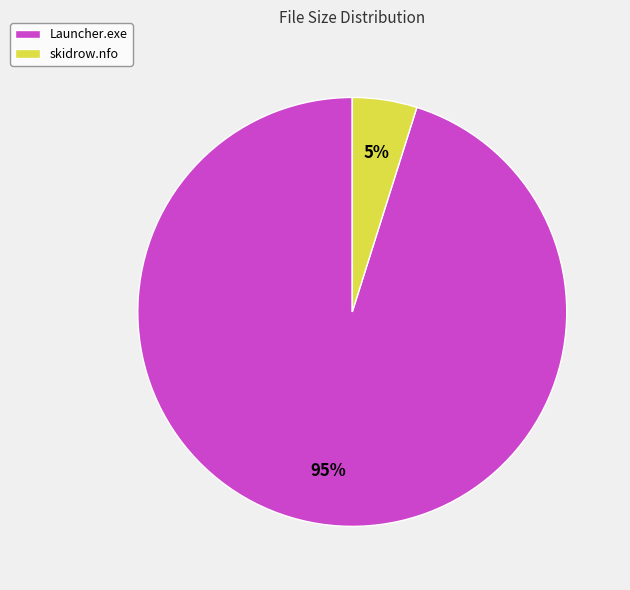

To the nearest percent, what is the difference between the largest and smallest slice percentages?

90%